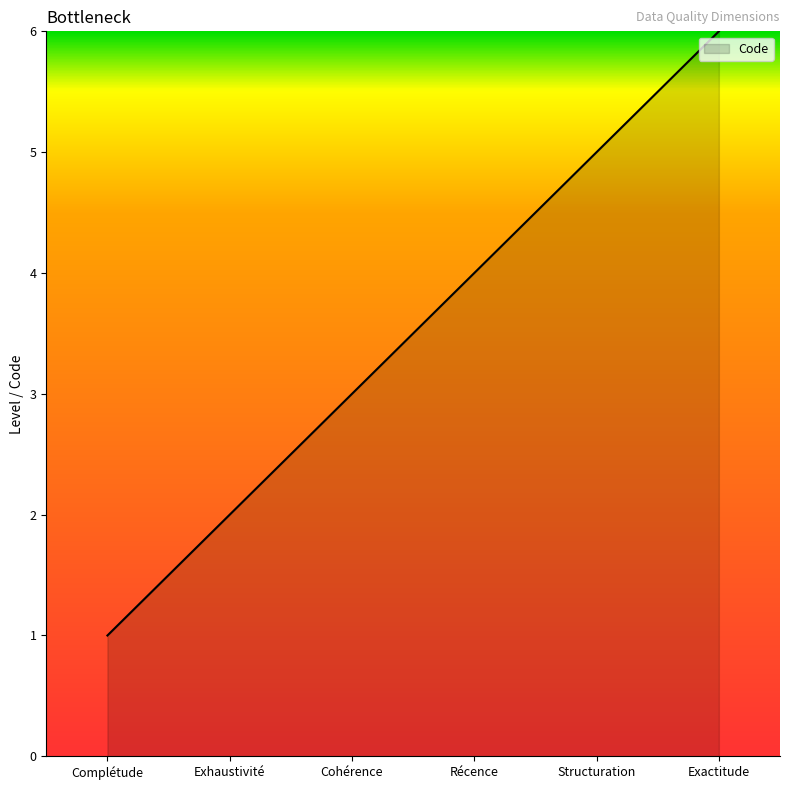

What is the maximum value shown in the chart?

6